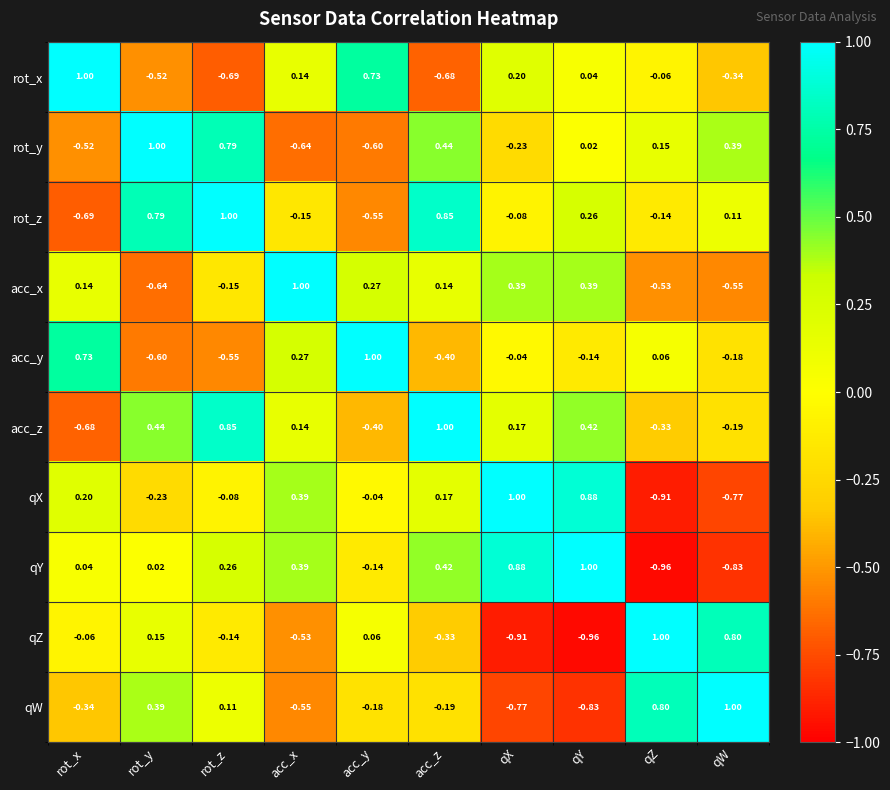

Where does the acc_y series first go above 0?

rot_x